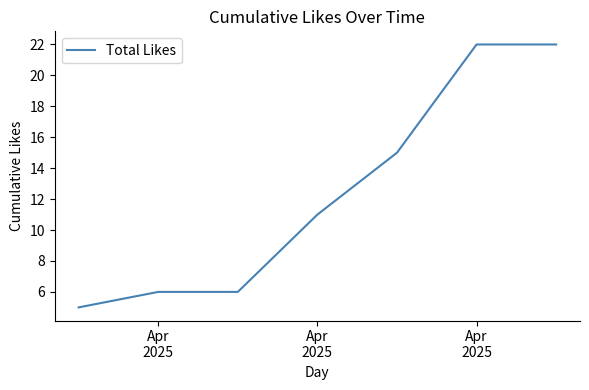

True or false: there are more than 2 points higher than both neighbors.

False